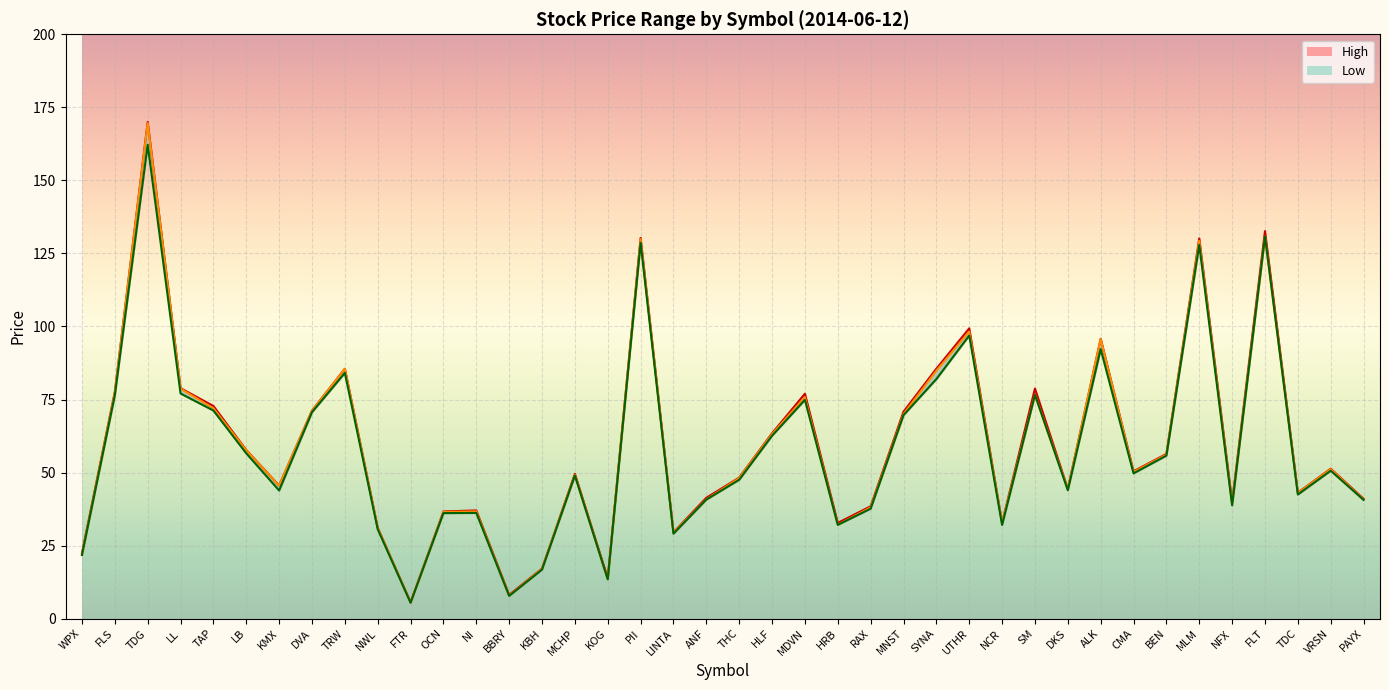

Reading left to right, transcribe all the data shown in this chart.

Open: 21.9	77.3	169.6	78.7	72.0	57.6	45.5	71.1	85.5	31.0	5.5	36.5	36.7	7.8	17.1	49.2	13.4	129.9	29.4	40.8	48.1	63.1	75.8	32.1	38.1	70.0	84.8	98.2	32.8	76.6	44.3	95.7	50.2	56.1	129.3	39.2	130.8	43.0	51.2	40.8
High: 22.4	77.6	170.0	78.9	72.8	57.7	45.6	71.2	85.5	31.1	5.6	36.7	37.0	8.1	17.1	49.5	13.8	130.3	29.5	41.4	48.3	63.4	77.0	32.8	38.5	70.8	85.5	99.4	32.8	78.8	44.4	95.8	50.4	56.4	130.1	40.0	132.6	43.1	51.3	41.0
Low: 21.8	76.4	162.2	77.1	71.2	56.6	43.9	70.7	84.1	30.6	5.4	36.1	36.2	7.8	16.8	49.0	13.4	128.7	29.1	40.7	47.5	62.6	74.9	32.1	37.6	69.6	82.0	96.9	32.1	76.6	44.0	92.2	49.7	55.8	127.9	38.8	130.8	42.5	50.6	40.6